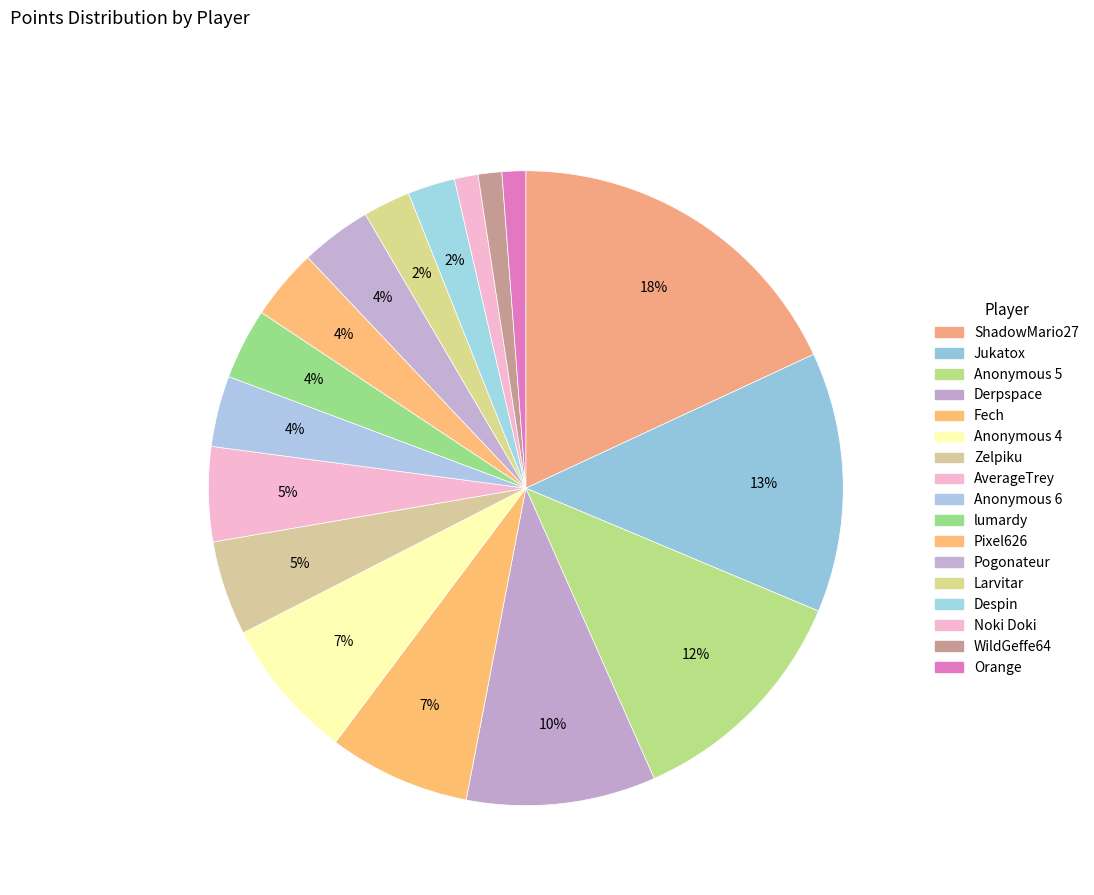

How many slices are in this pie chart?

17